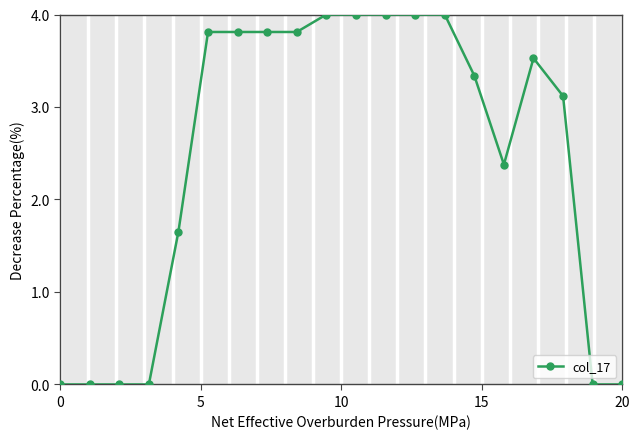

What is the value of the 14th point from the left?

4.0